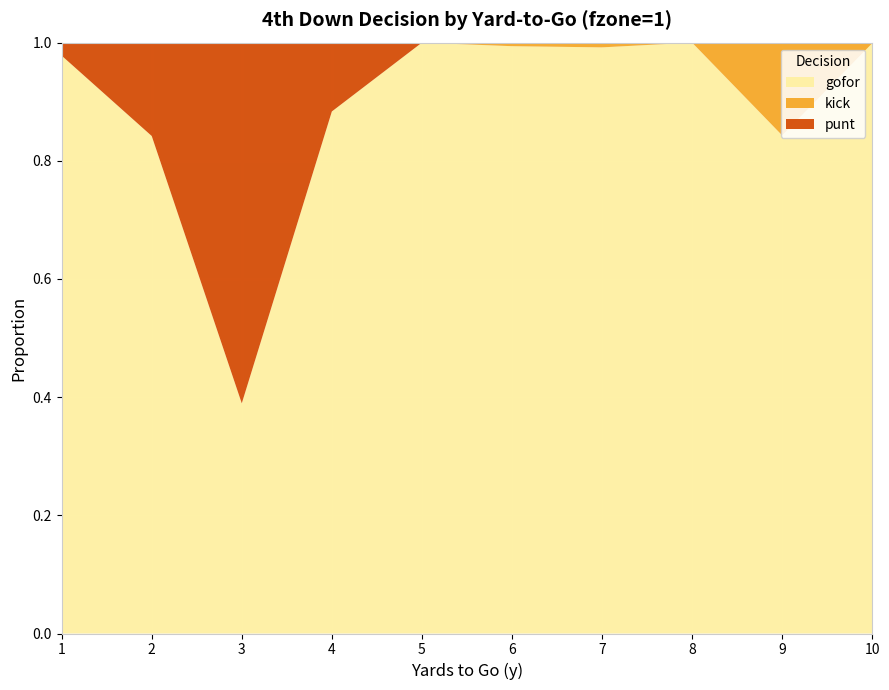

Reading left to right, extract all data points from this chart.

gofor: 1=1.0	2=0.8	3=0.4	4=0.9	5=1.0	6=1.0	7=1.0	8=1.0	9=0.8	10=1.0
kick: 1=0.0	2=0.0	3=0.0	4=0.0	5=0.0	6=0.0	7=0.0	8=0.0	9=0.2	10=0.0
punt: 1=0.0	2=0.2	3=0.6	4=0.1	5=0.0	6=0.0	7=0.0	8=0.0	9=0.0	10=0.0